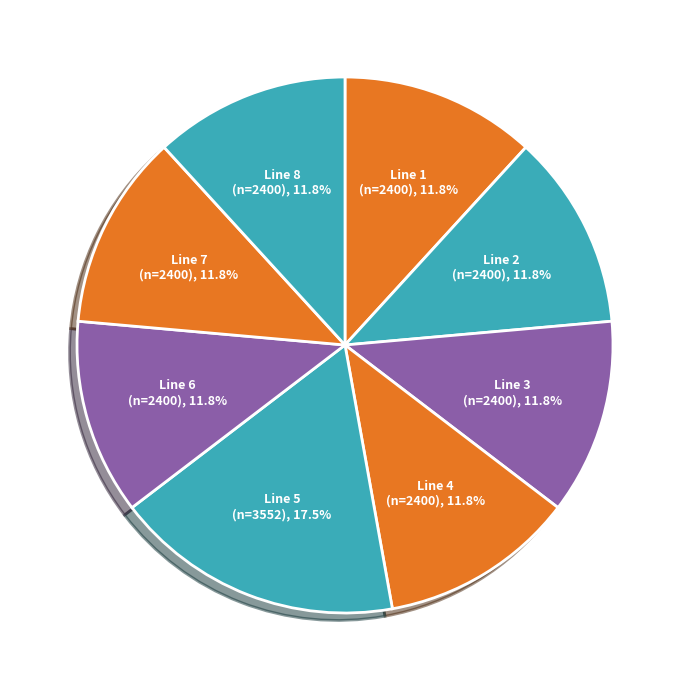

True or false: Line 2 accounts for 12% of the total.

True